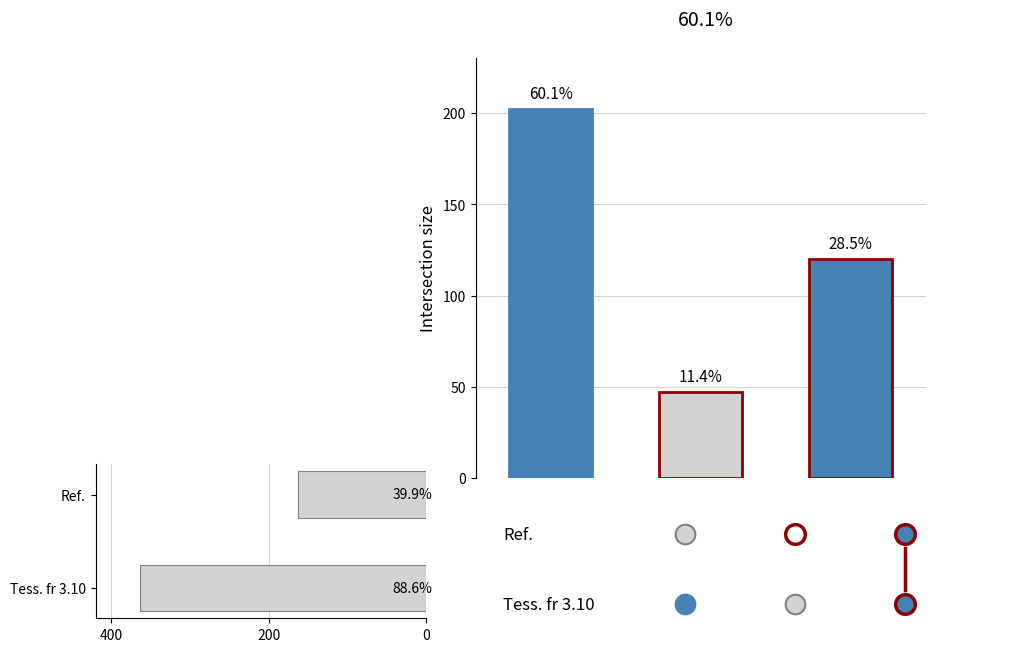

Which has a higher value, Tess. fr 3.10 or Ref.?

Tess. fr 3.10